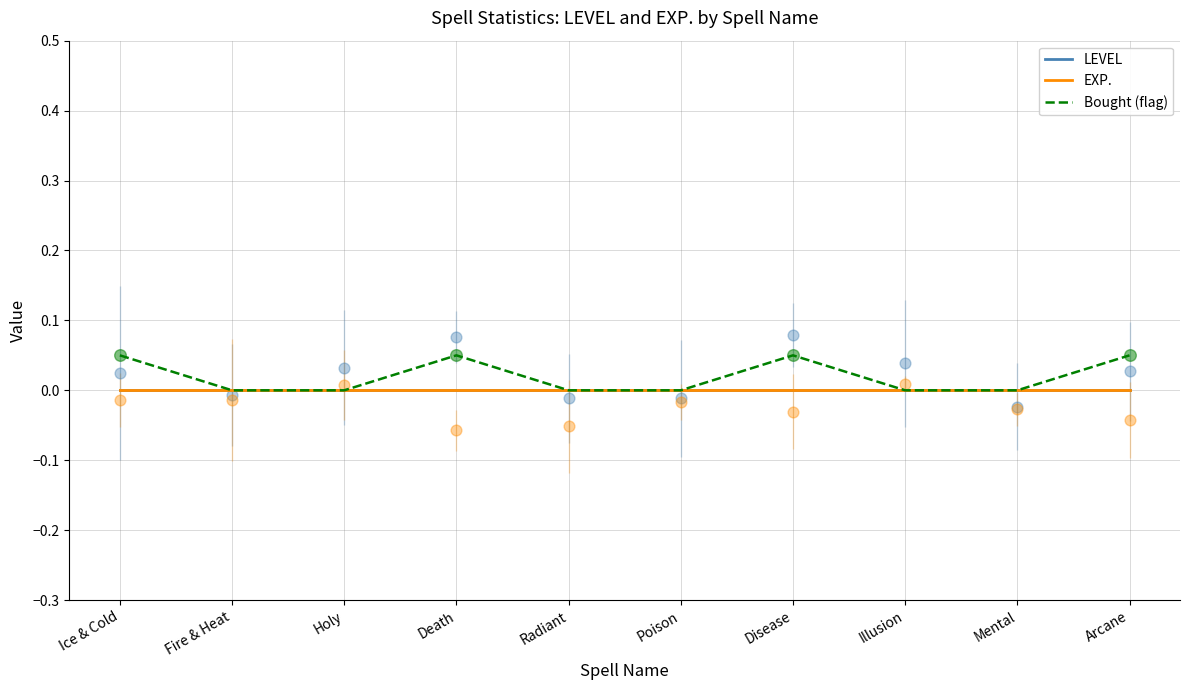

At which category is the sum across all series the highest?

Ice & Cold